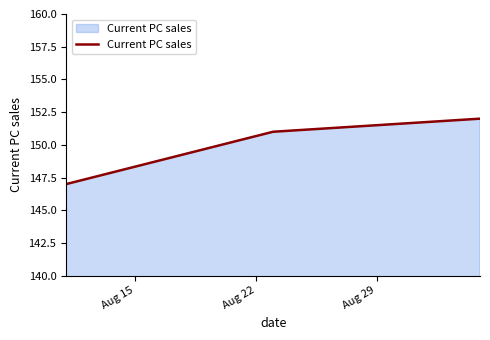

What is the smallest value displayed?

147